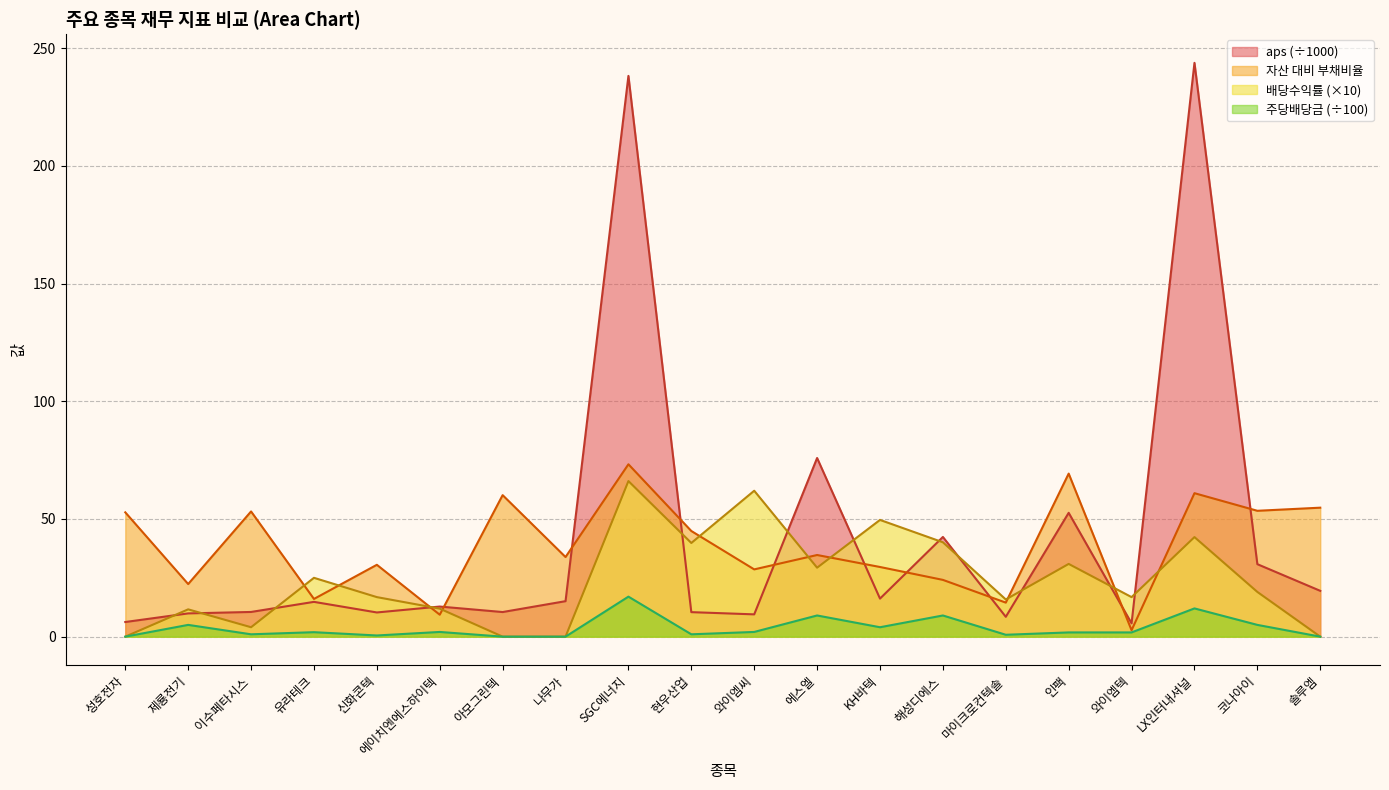

Reading left to right, list all the values displayed in this chart.

aps: 6.2	9.9	10.5	14.8	10.3	12.8	10.5	15.1	238.3	10.4	9.5	75.9	16.2	42.4	8.4	52.6	5.7	243.8	30.8	19.5
자산 대비 부채비율: 52.8	22.4	53.2	16.0	30.5	9.3	60.1	33.8	73.2	44.9	28.6	34.7	29.6	24.1	14.5	69.3	2.7	61.0	53.5	54.8
배당수익률: 0.0	11.6	4.0	25.0	16.8	11.9	0.0	0.0	66.1	39.8	62.0	29.3	49.6	40.1	15.8	30.9	16.8	42.3	19.0	0.0
주당배당금: 0.0	5.0	1.0	1.9	0.5	2.0	0.0	0.0	17.0	1.0	2.0	9.0	4.0	9.0	0.8	1.8	1.8	12.0	5.0	0.0